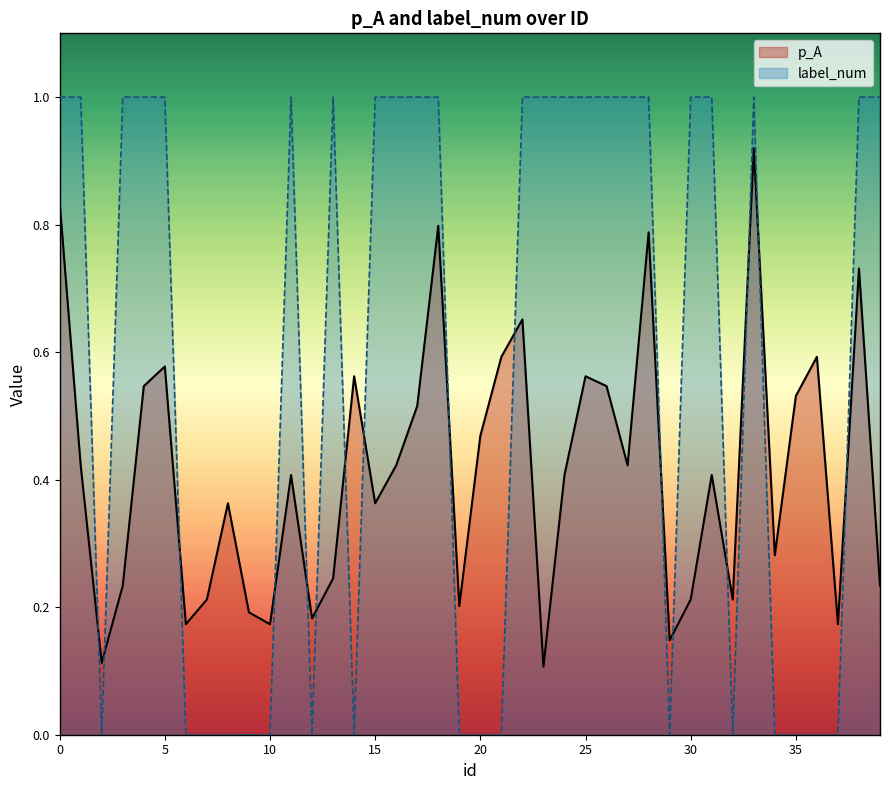

Count the number of categories in the chart.

40